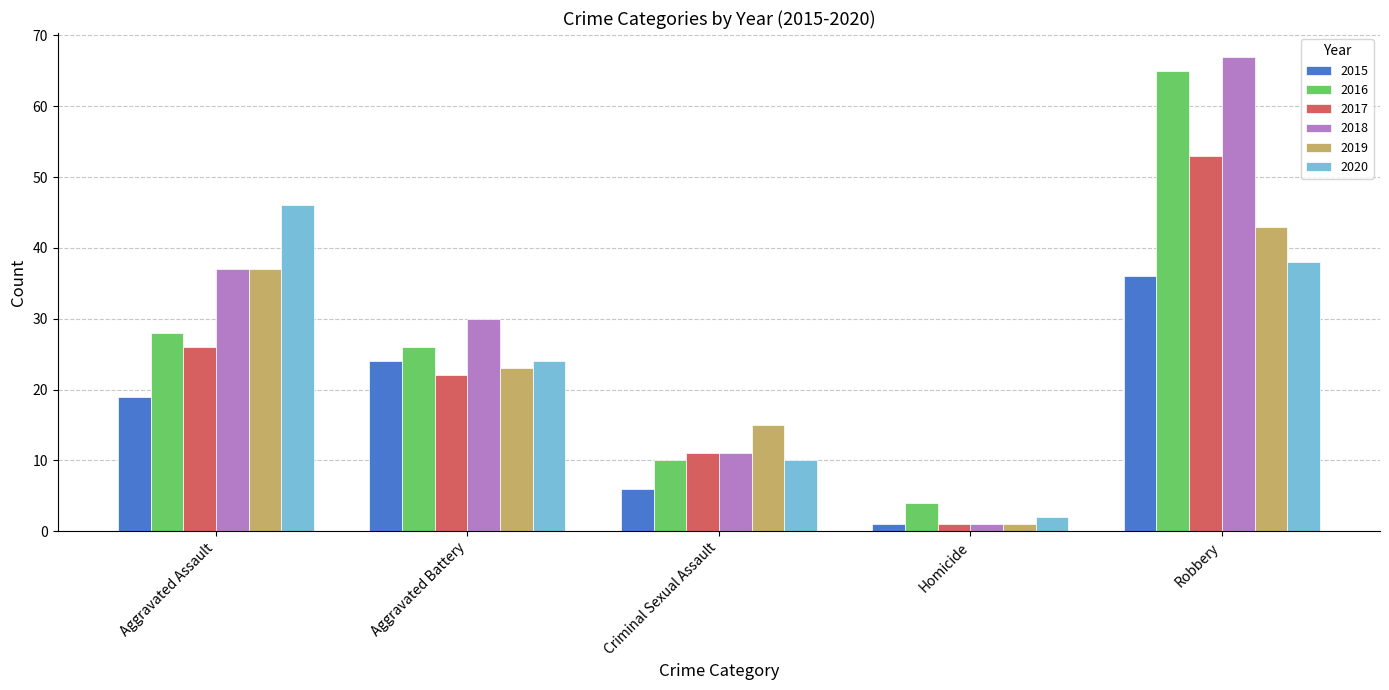

What is the total value across all series at Criminal Sexual Assault?

63